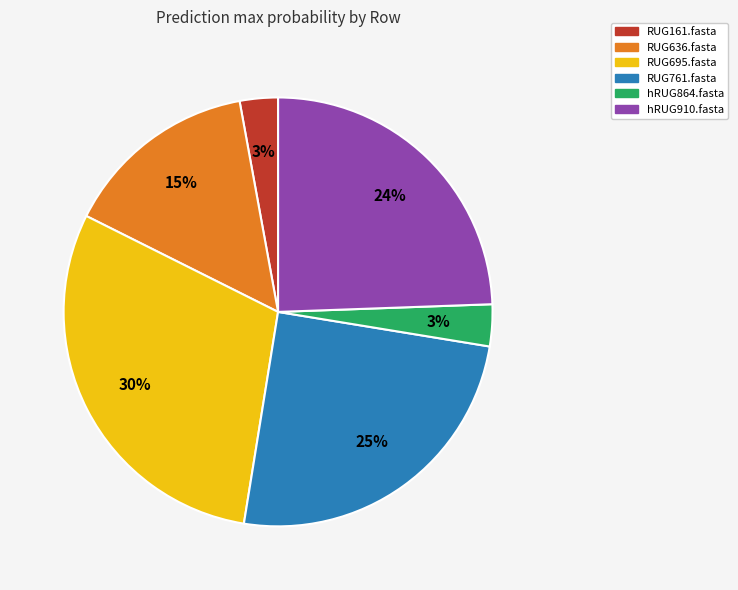

To the nearest percent, what percentage of the pie is RUG761.fasta?

25%